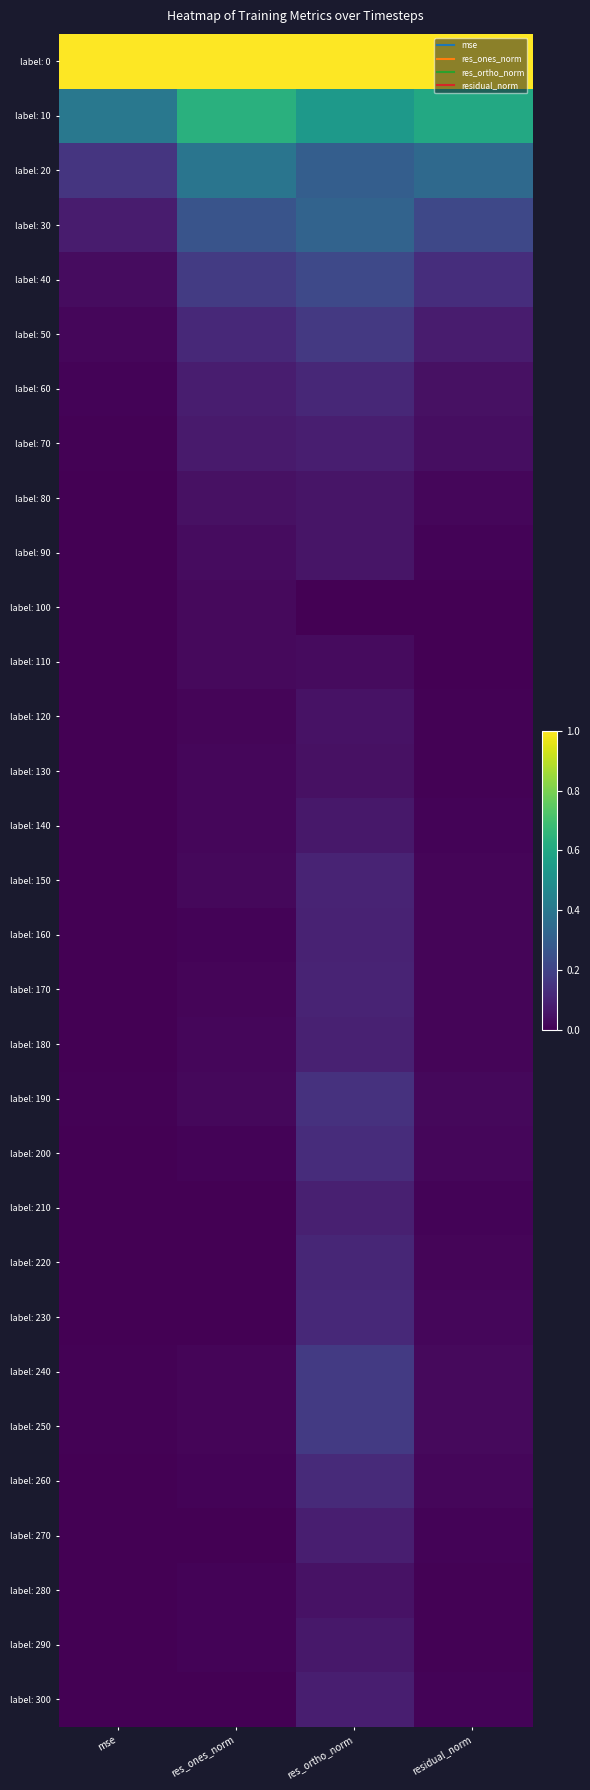

Reading left to right, transcribe all the data shown in this chart.

label: 0: mse=1.0	res_ones_norm=1.0	res_ortho_norm=1.0	residual_norm=1.0
label: 10: mse=0.4	res_ones_norm=0.6	res_ortho_norm=0.5	residual_norm=0.6
label: 20: mse=0.2	res_ones_norm=0.4	res_ortho_norm=0.3	residual_norm=0.3
label: 30: mse=0.1	res_ones_norm=0.3	res_ortho_norm=0.3	residual_norm=0.2
label: 40: mse=0.0	res_ones_norm=0.2	res_ortho_norm=0.2	residual_norm=0.1
label: 50: mse=0.0	res_ones_norm=0.1	res_ortho_norm=0.2	residual_norm=0.1
label: 60: mse=0.0	res_ones_norm=0.1	res_ortho_norm=0.1	residual_norm=0.0
label: 70: mse=0.0	res_ones_norm=0.1	res_ortho_norm=0.1	residual_norm=0.0
label: 80: mse=0.0	res_ones_norm=0.0	res_ortho_norm=0.1	residual_norm=0.0
label: 90: mse=0.0	res_ones_norm=0.0	res_ortho_norm=0.1	residual_norm=0.0
label: 100: mse=0.0	res_ones_norm=0.0	res_ortho_norm=0.0	residual_norm=0.0
label: 110: mse=0.0	res_ones_norm=0.0	res_ortho_norm=0.0	residual_norm=0.0
label: 120: mse=0.0	res_ones_norm=0.0	res_ortho_norm=0.0	residual_norm=0.0
label: 130: mse=0.0	res_ones_norm=0.0	res_ortho_norm=0.0	residual_norm=0.0
label: 140: mse=0.0	res_ones_norm=0.0	res_ortho_norm=0.1	residual_norm=0.0
label: 150: mse=0.0	res_ones_norm=0.0	res_ortho_norm=0.1	residual_norm=0.0
label: 160: mse=0.0	res_ones_norm=0.0	res_ortho_norm=0.1	residual_norm=0.0
label: 170: mse=0.0	res_ones_norm=0.0	res_ortho_norm=0.1	residual_norm=0.0
label: 180: mse=0.0	res_ones_norm=0.0	res_ortho_norm=0.1	residual_norm=0.0
label: 190: mse=0.0	res_ones_norm=0.0	res_ortho_norm=0.1	residual_norm=0.0
label: 200: mse=0.0	res_ones_norm=0.0	res_ortho_norm=0.1	residual_norm=0.0
label: 210: mse=0.0	res_ones_norm=0.0	res_ortho_norm=0.1	residual_norm=0.0
label: 220: mse=0.0	res_ones_norm=0.0	res_ortho_norm=0.1	residual_norm=0.0
label: 230: mse=0.0	res_ones_norm=0.0	res_ortho_norm=0.1	residual_norm=0.0
label: 240: mse=0.0	res_ones_norm=0.0	res_ortho_norm=0.2	residual_norm=0.0
label: 250: mse=0.0	res_ones_norm=0.0	res_ortho_norm=0.2	residual_norm=0.0
label: 260: mse=0.0	res_ones_norm=0.0	res_ortho_norm=0.1	residual_norm=0.0
label: 270: mse=0.0	res_ones_norm=0.0	res_ortho_norm=0.1	residual_norm=0.0
label: 280: mse=0.0	res_ones_norm=0.0	res_ortho_norm=0.0	residual_norm=0.0
label: 290: mse=0.0	res_ones_norm=0.0	res_ortho_norm=0.1	residual_norm=0.0
label: 300: mse=0.0	res_ones_norm=0.0	res_ortho_norm=0.1	residual_norm=0.0